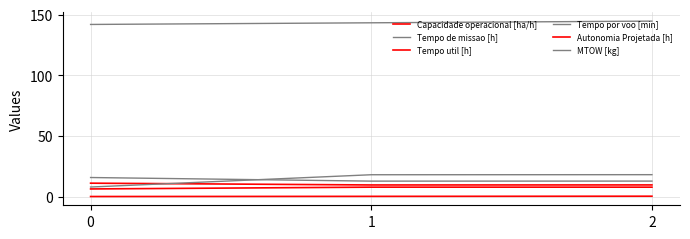

What is the total value across all series at 1?

191.7